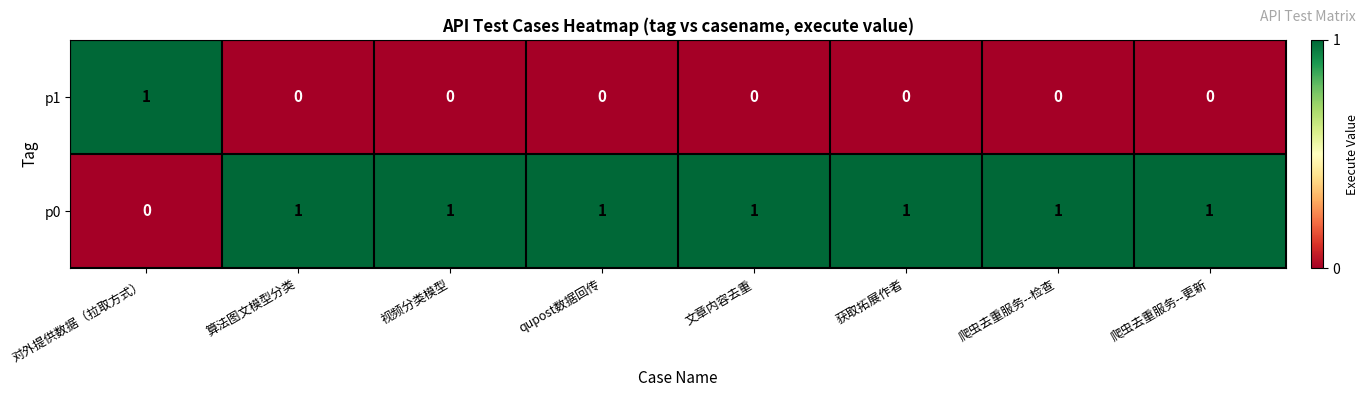

How many data points does each series have?

8